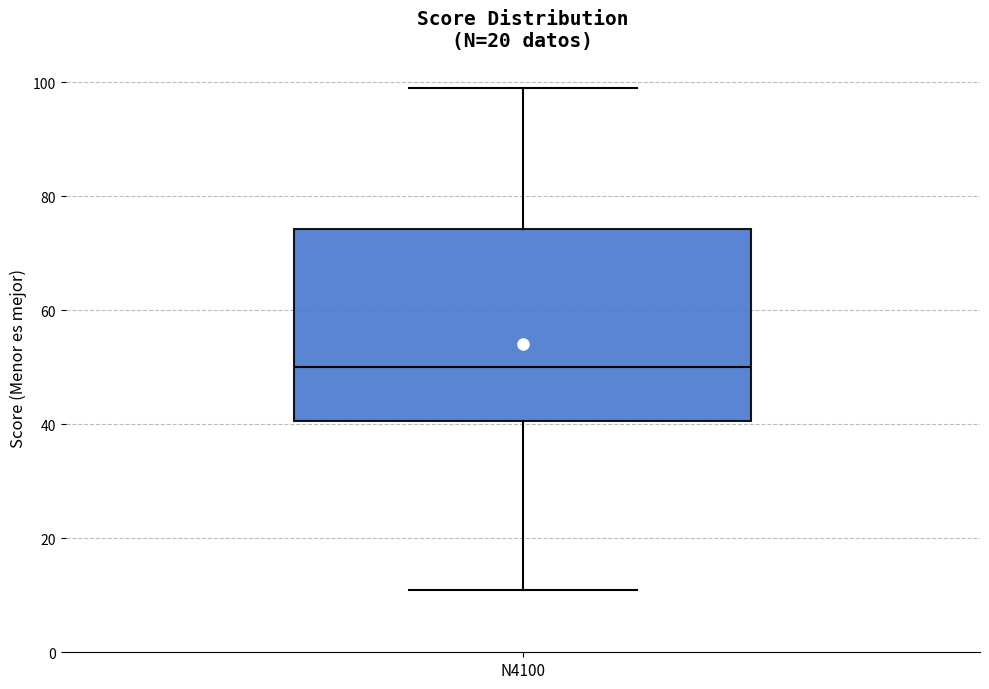

Transcribe this box plot: give where the median line is, the range the box spans, and where the two whiskers end, as read against the y-axis. The values are not printed on the chart, so give them approximately, as read against the axis.

median 50, box 40 to 74, whiskers 12 to 100